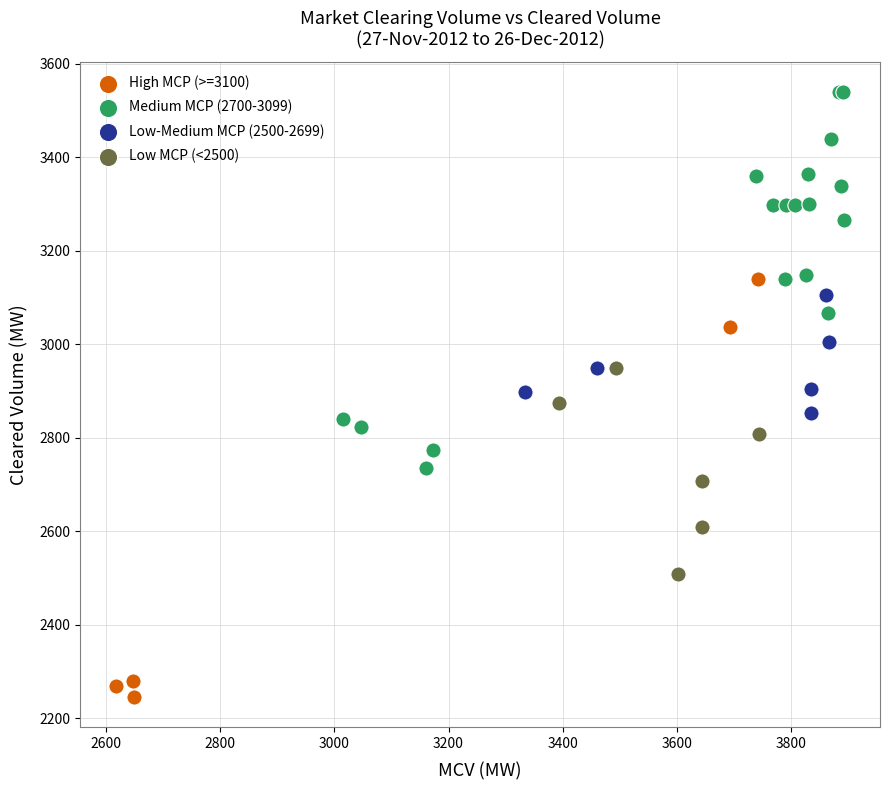

Which series has the largest Y range (max minus min)?

High MCP (>=3100)